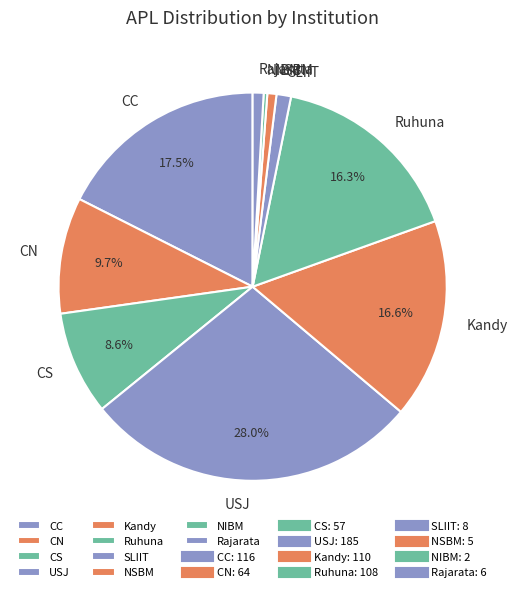

How many slices are in this pie chart?

10